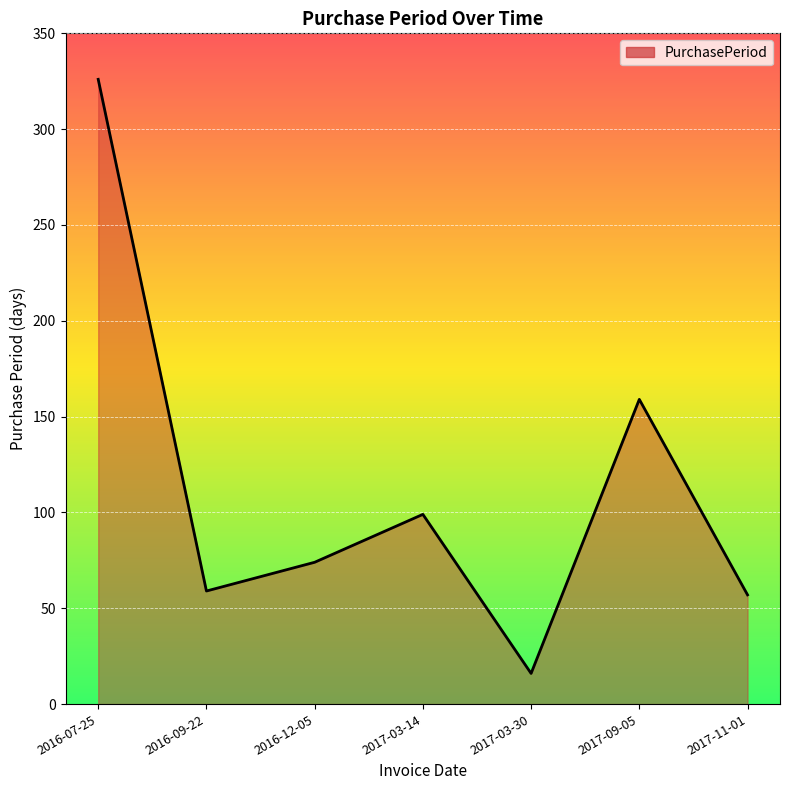

What is the difference between the values at 2016-12-05 and 2017-03-14?

25